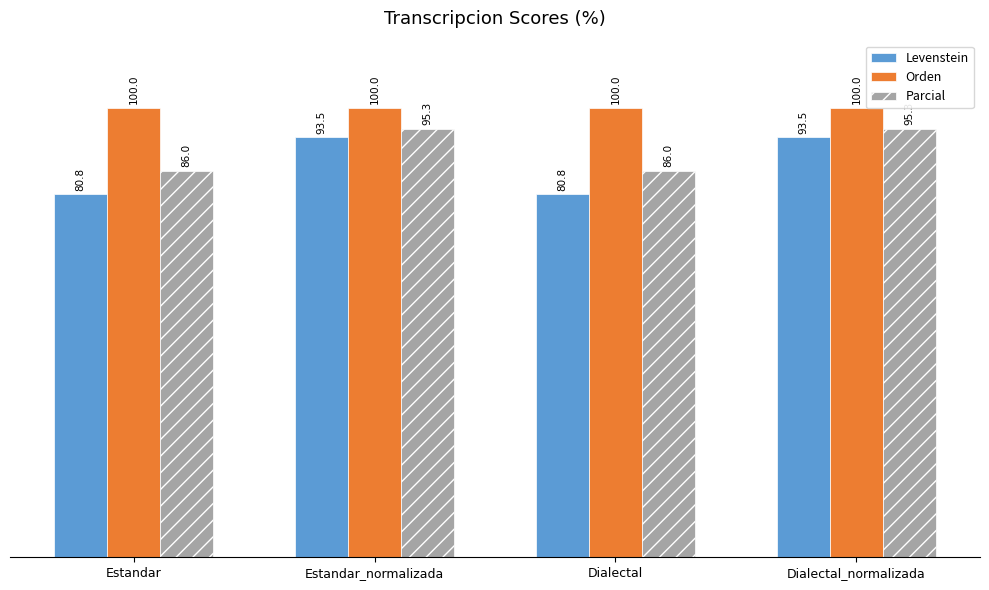

Is the value of Orden at Dialectal greater than the value of Parcial at Dialectal?

Yes